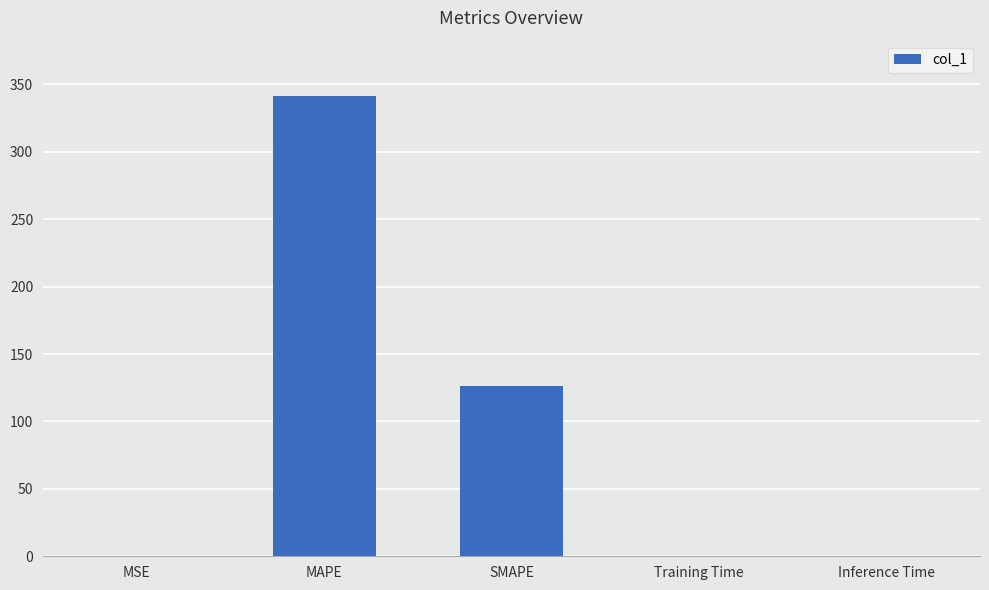

What is the average value?

93.5